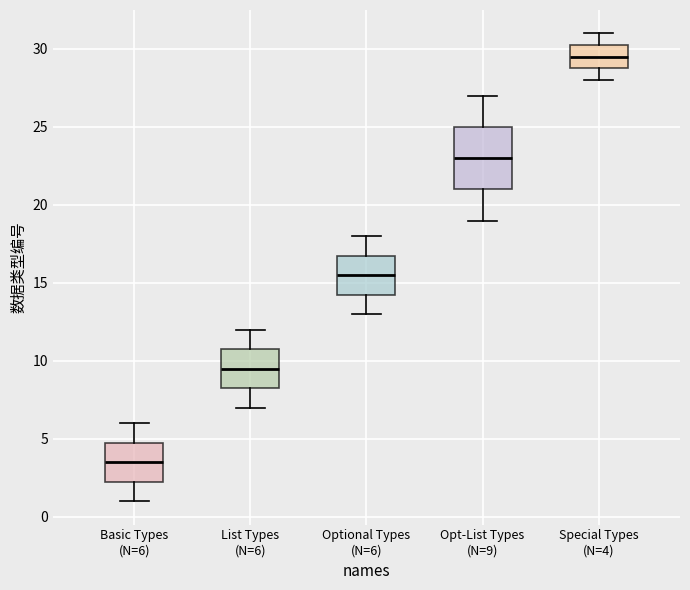

Reading left to right, transcribe this box plot: for each box, give where its median line is, the range the box spans, and where its two whiskers end, as read against the y-axis. The values are not printed on the chart, so give them approximately, as read against the axis.

Basic Types (N=6): median 3.5, box 2.5 to 5.0, whiskers 1.0 to 6.0
List Types (N=6): median 9.5, box 8.5 to 11.0, whiskers 7.0 to 12.0
Optional Types (N=6): median 15.5, box 14.5 to 17.0, whiskers 13.0 to 18.0
Opt-List Types (N=9): median 23.0, box 21.0 to 25.0, whiskers 19.0 to 27.0
Special Types (N=4): median 29.5, box 29.0 to 30.5, whiskers 28.0 to 31.0